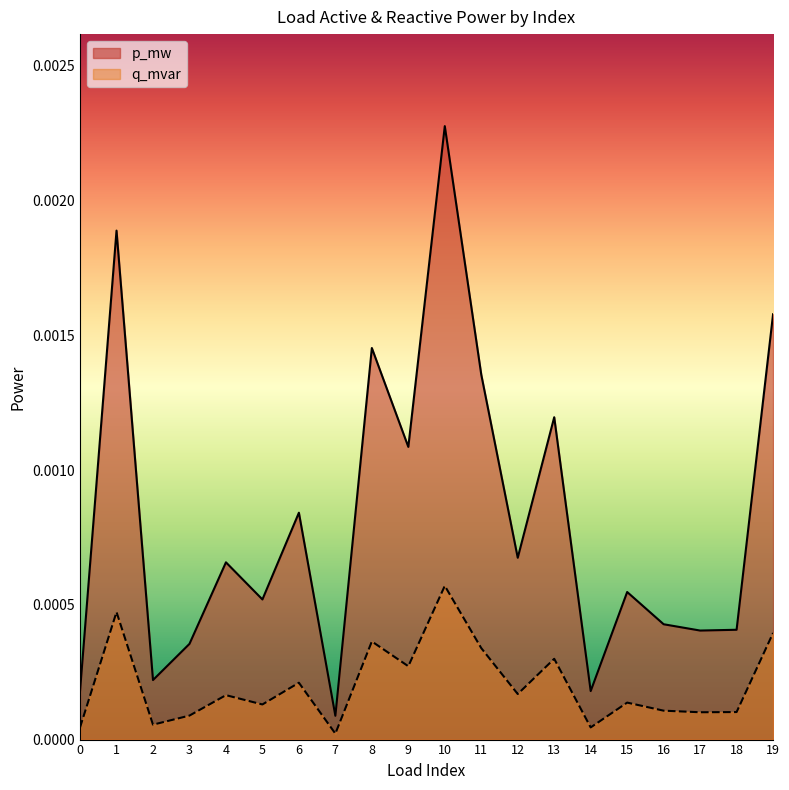

The value of q_mvar at 2 is 0.0. True or false?

True